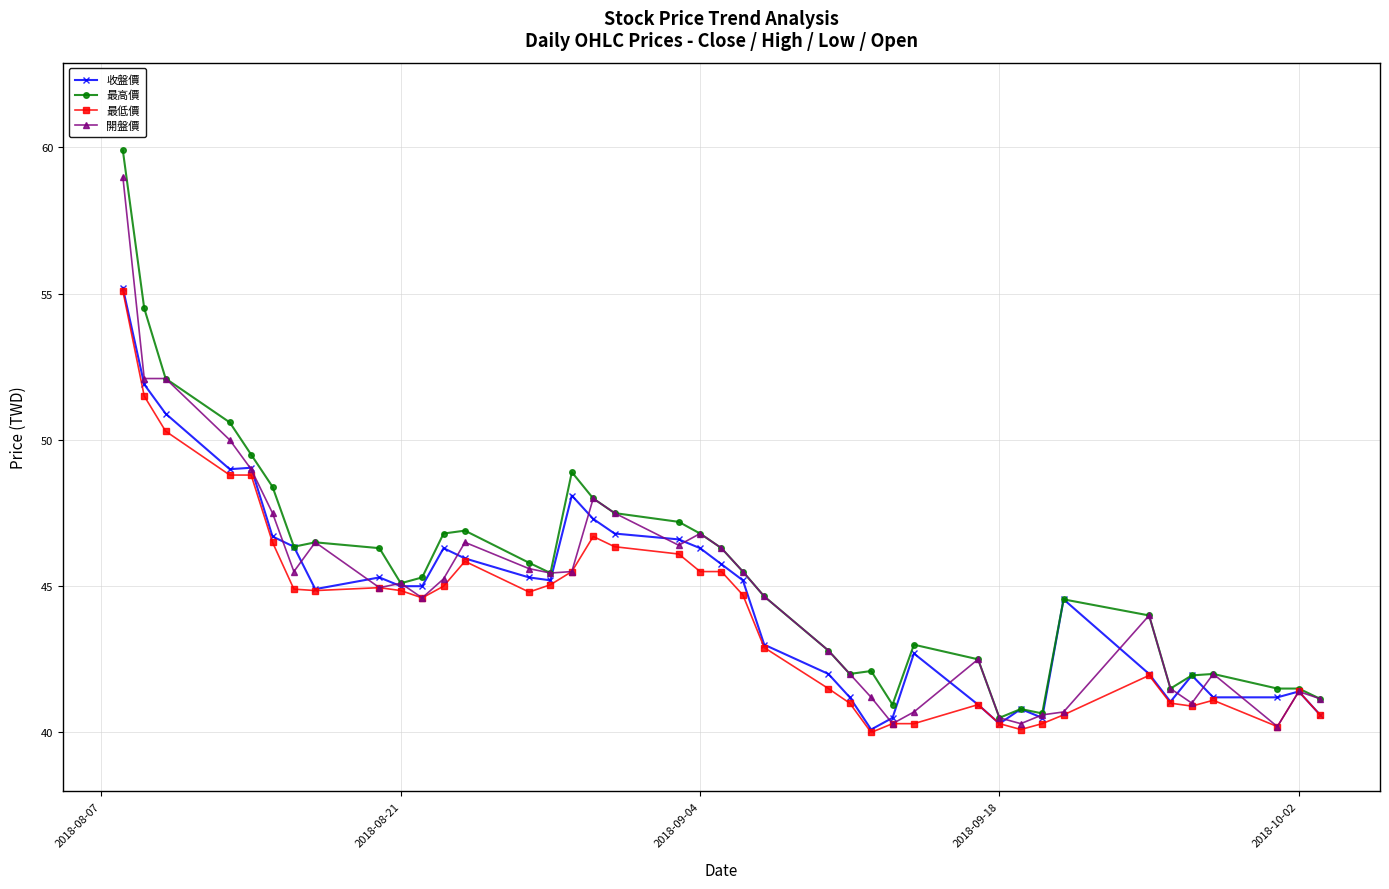

What is the smallest value displayed?

40.0